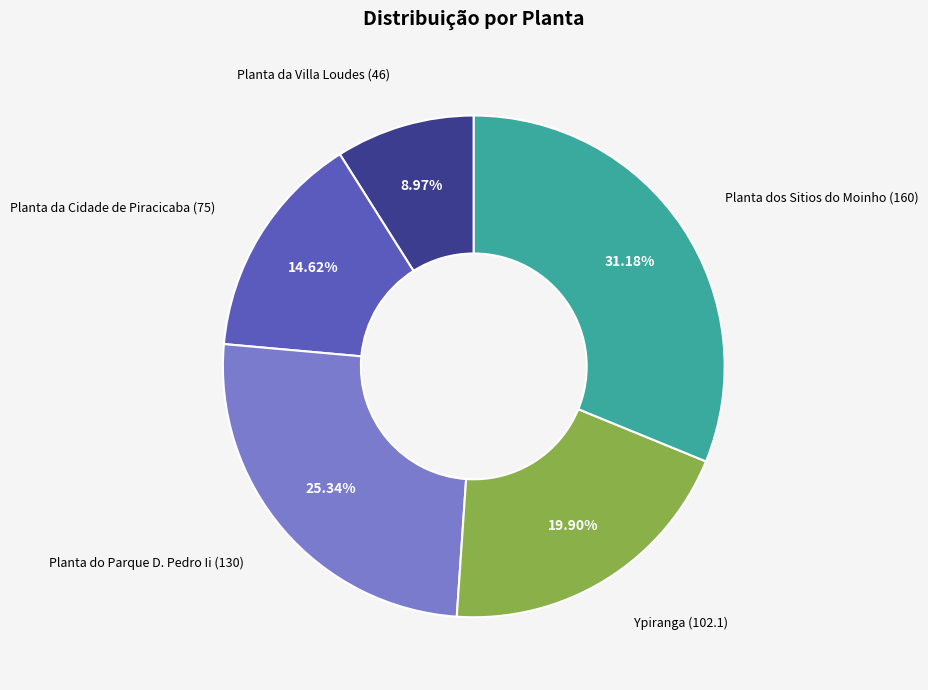

Does any single category account for the majority?

No